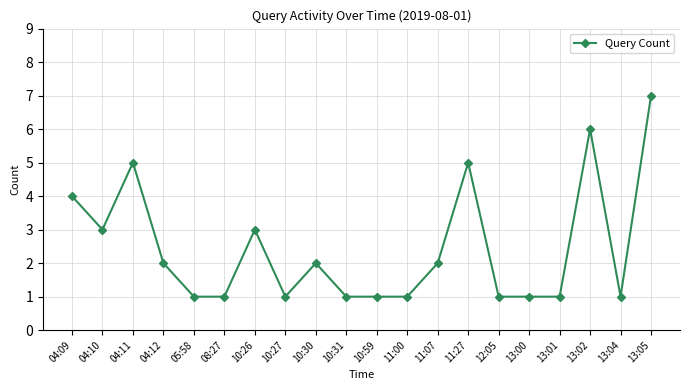

Reading left to right, transcribe all the data shown in this chart.

04:09=4	04:10=3	04:11=5	04:12=2	05:58=1	08:27=1	10:26=3	10:27=1	10:30=2	10:31=1	10:59=1	11:00=1	11:07=2	11:27=5	12:05=1	13:00=1	13:01=1	13:02=6	13:04=1	13:05=7